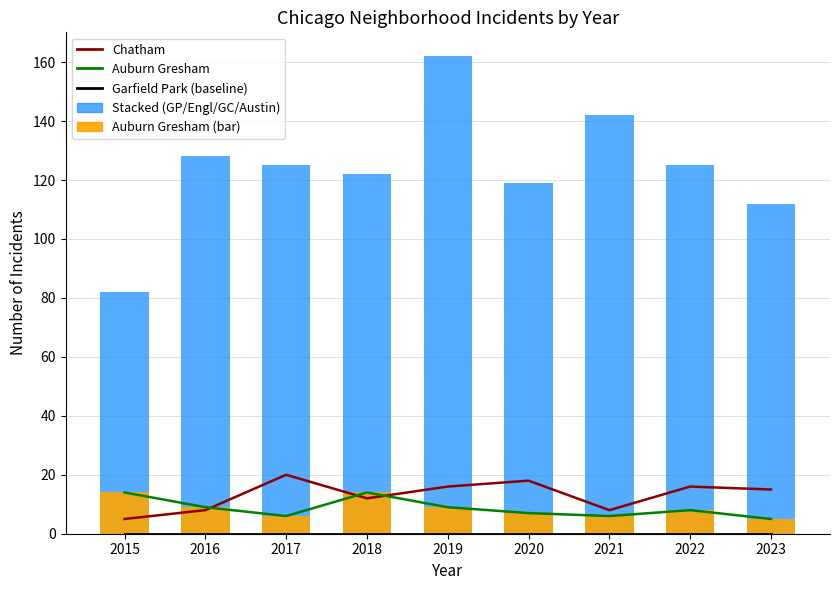

What is the value of the Chatham bar at the 8th from the left?

16